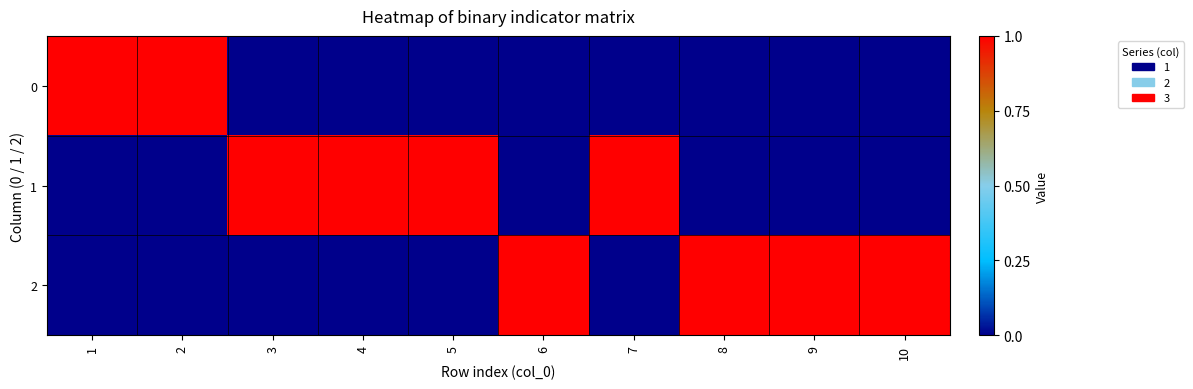

List the series in order of their peak value, lowest first.

0, 1, 2